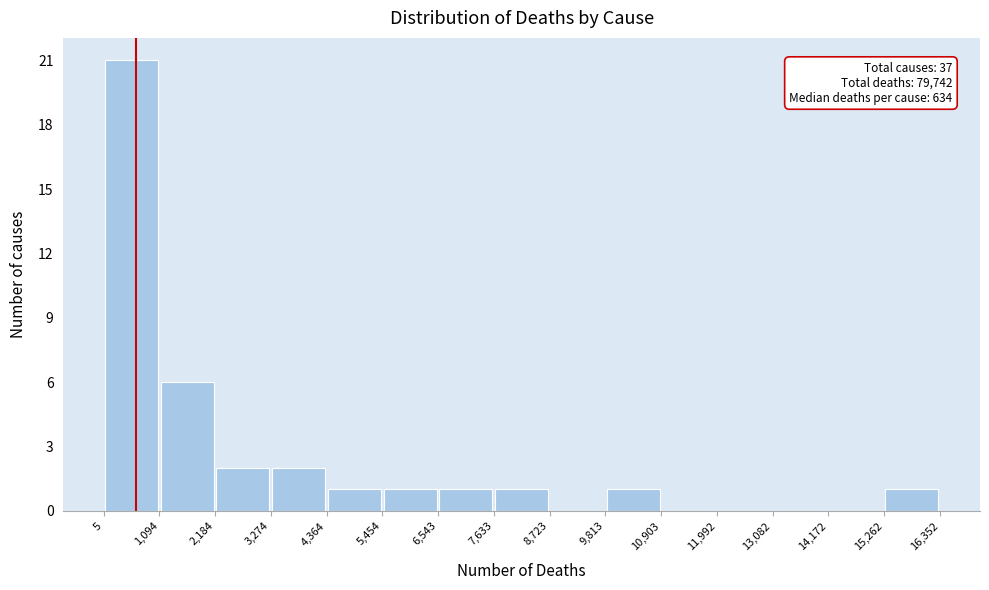

Over which range of the x-axis is the bar tallest?

5 to 1,094